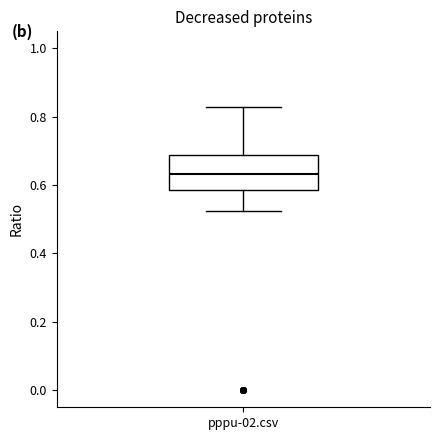

Where is the lower edge of the box for pppu-02.csv on the y-axis? The values are not printed on the chart, so give them approximately, as read against the axis.

0.58